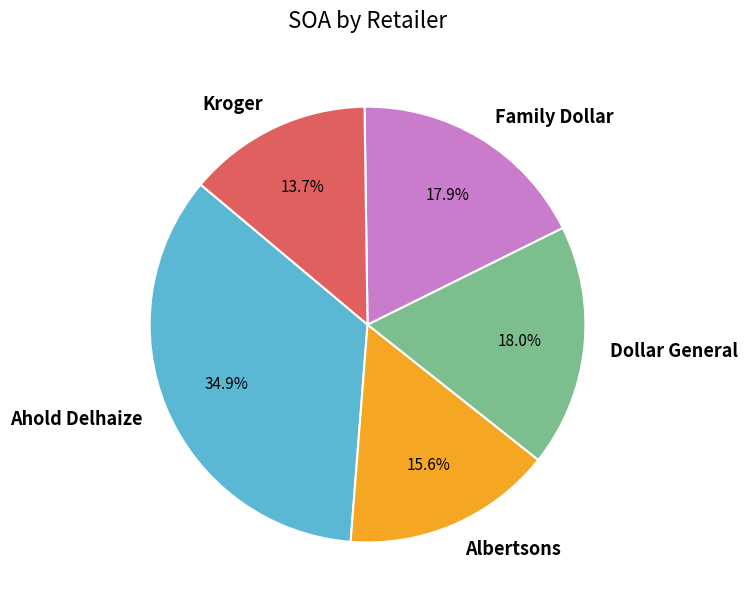

Which has a higher value, Dollar General or Albertsons?

Dollar General